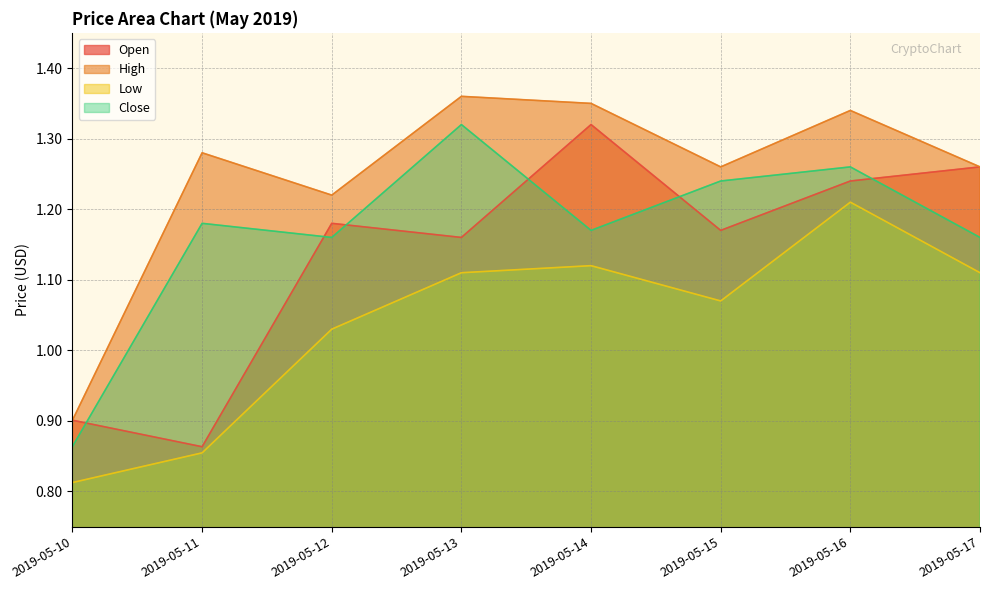

Between which two adjacent categories do Open and Close first intersect?

2019-05-10 and 2019-05-11